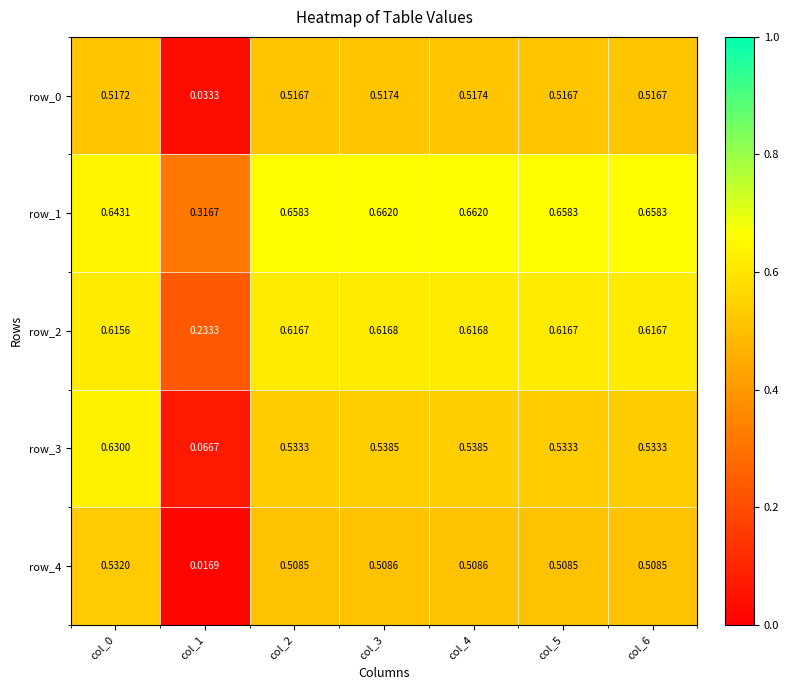

Count the number of data series in this chart.

5